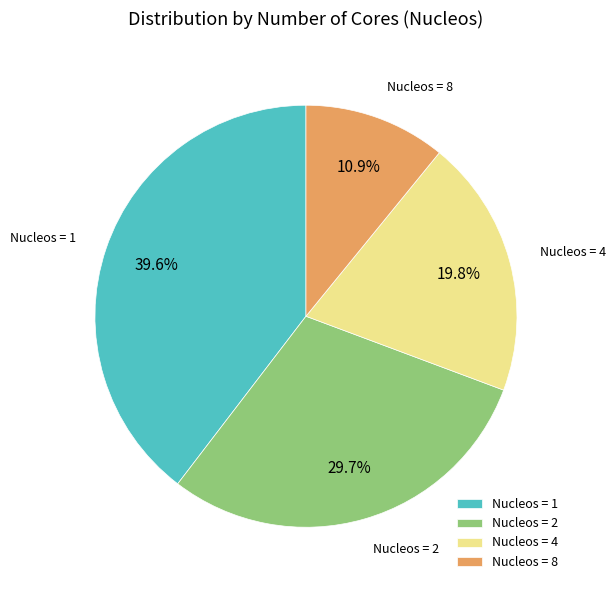

Rank the categories by value from lowest to highest.

Nucleos = 8, Nucleos = 4, Nucleos = 2, Nucleos = 1